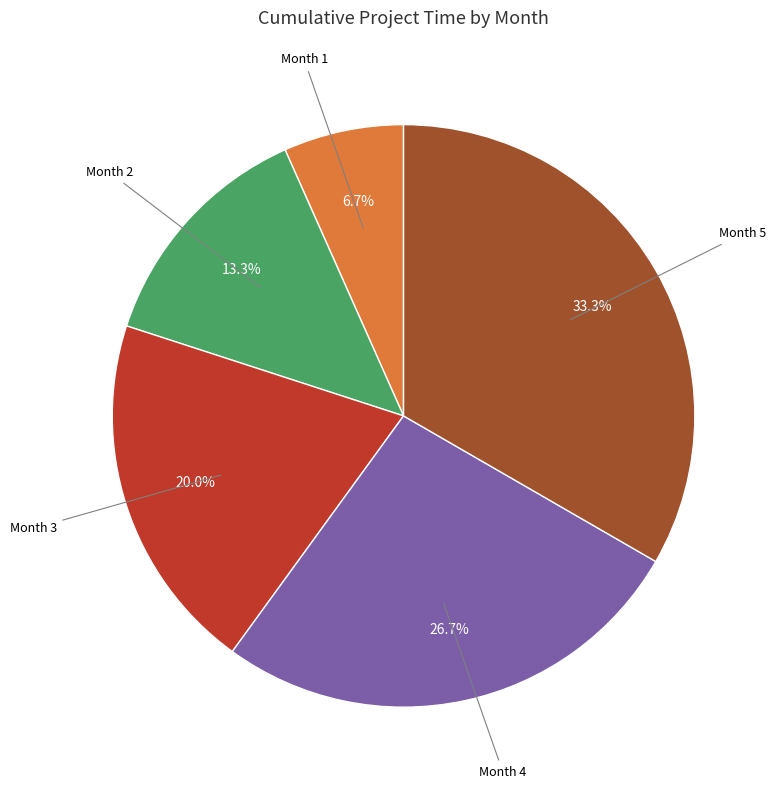

Is there any slice that represents more than half of the pie?

No